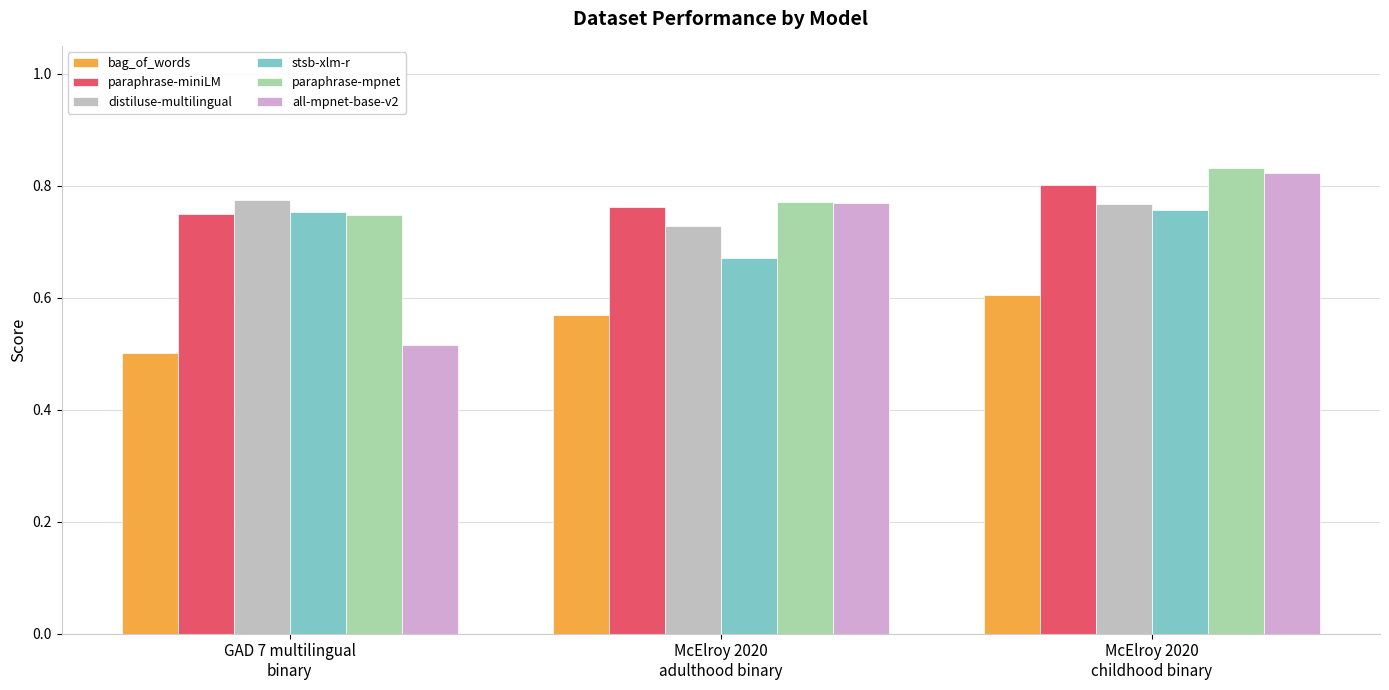

How many bars are there in each group?

6